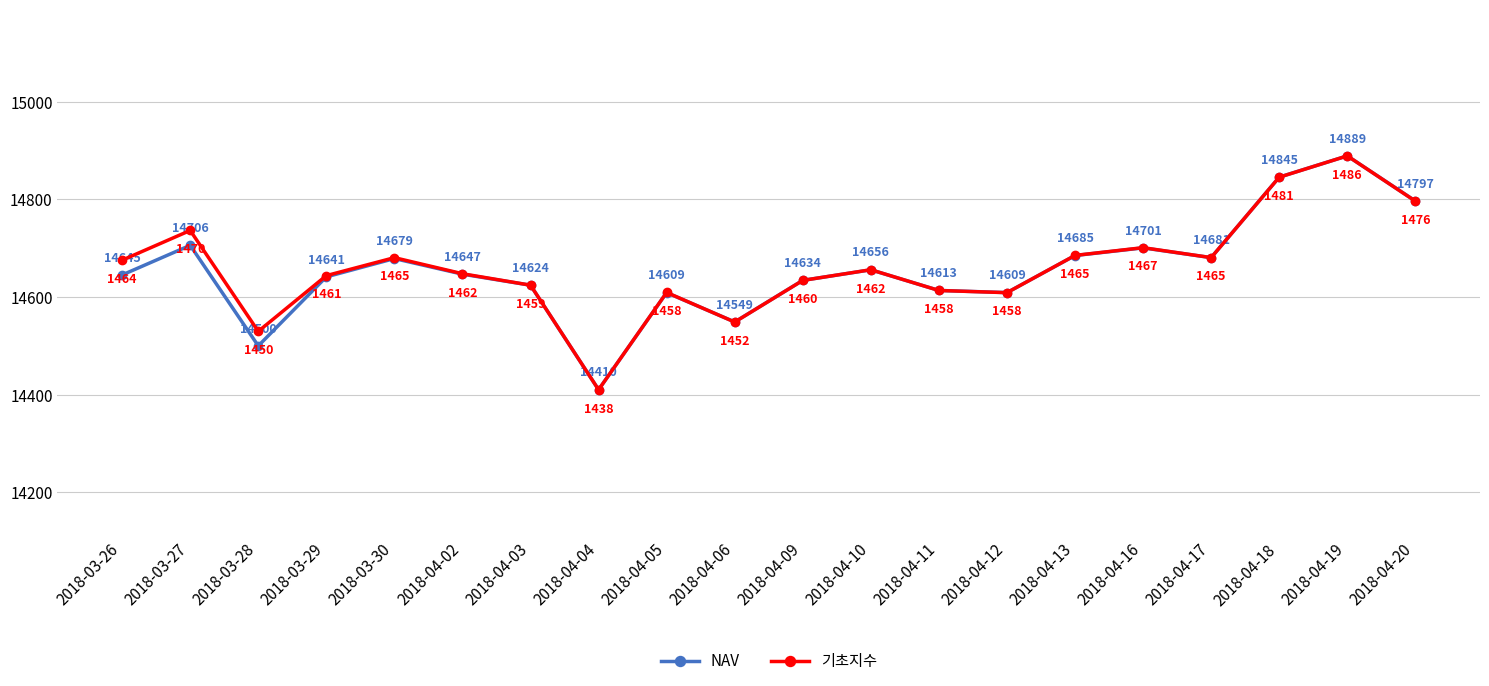

In 기초지수, how many points are lower than both neighbors (excluding endpoints)?

5